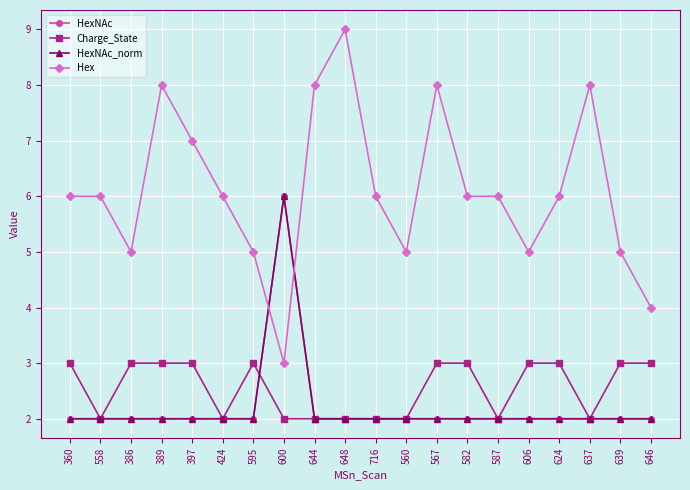

Which category has the highest value in the Charge_State series?

360